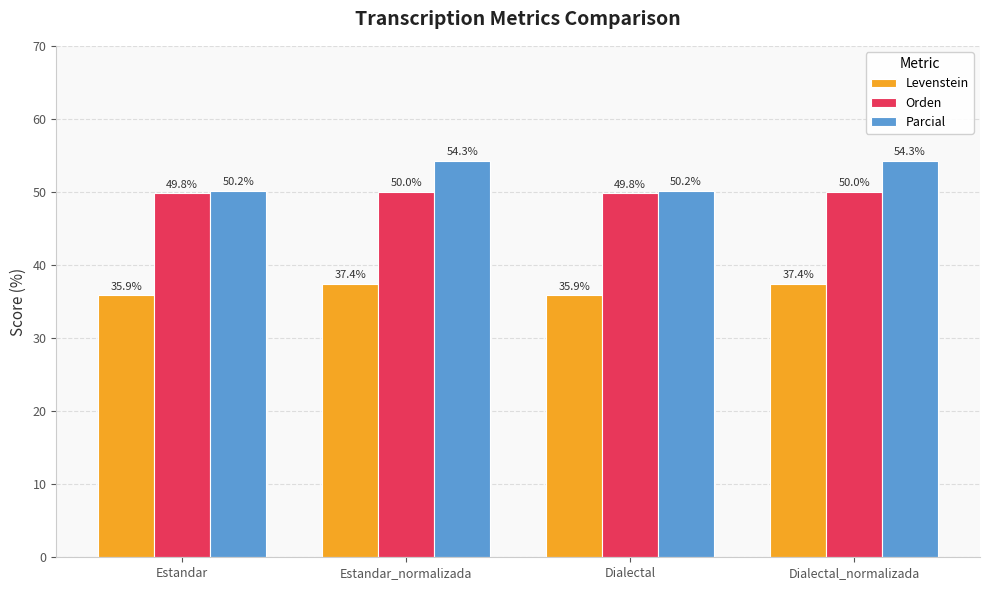

What is the label of the 1st bar from the right?

Dialectal_normalizada